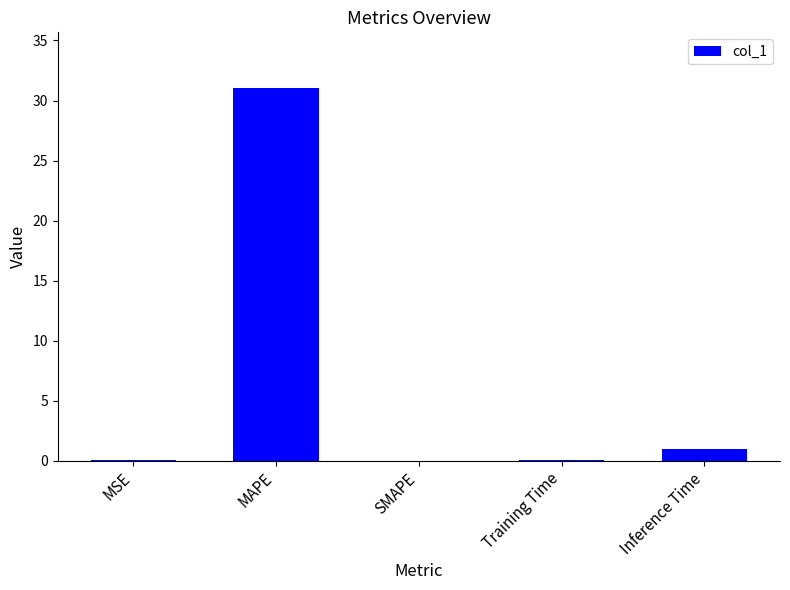

The value at Training Time is 0.1. True or false?

True